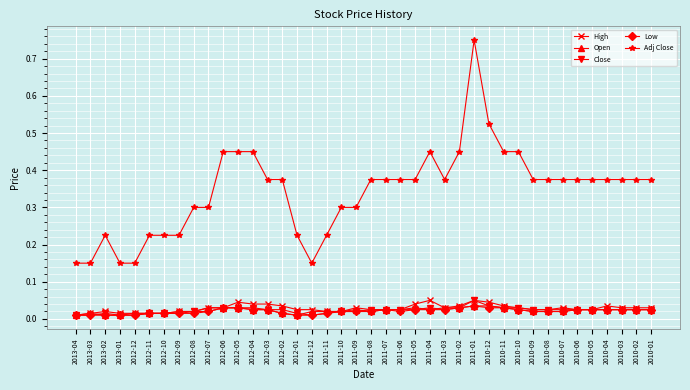

Which series has the largest total across all categories?

Adj Close